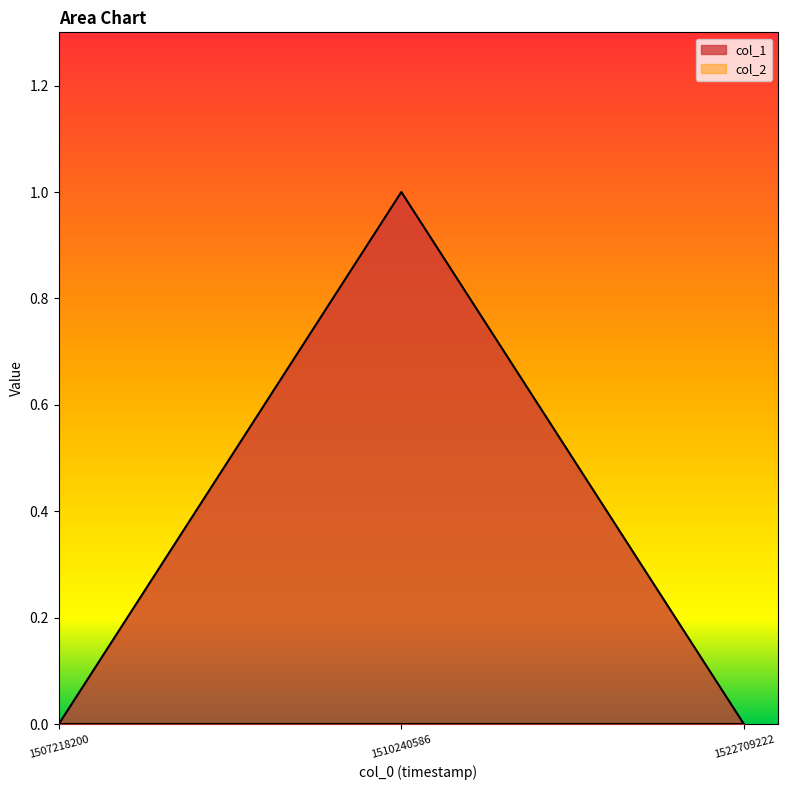

Where is the data nearest to the value 0?

1507218200